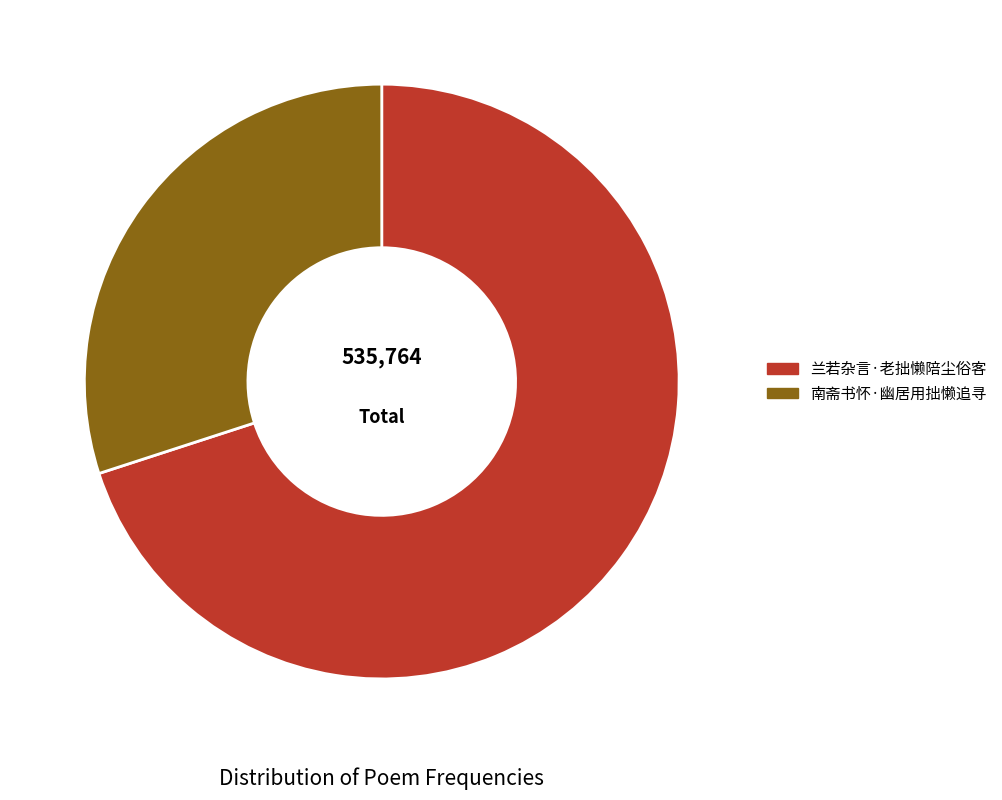

Is the sum of 南斋书怀·幽居用拙懒追寻 and 兰若杂言·老拙懒陪尘俗客 greater than half?

Yes